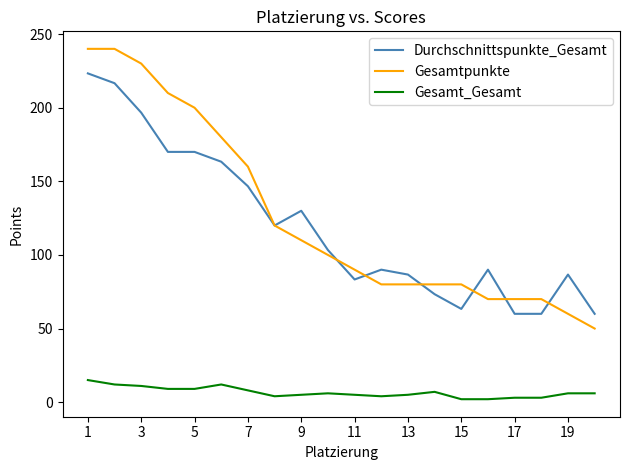

What is the greatest value displayed?

240.0